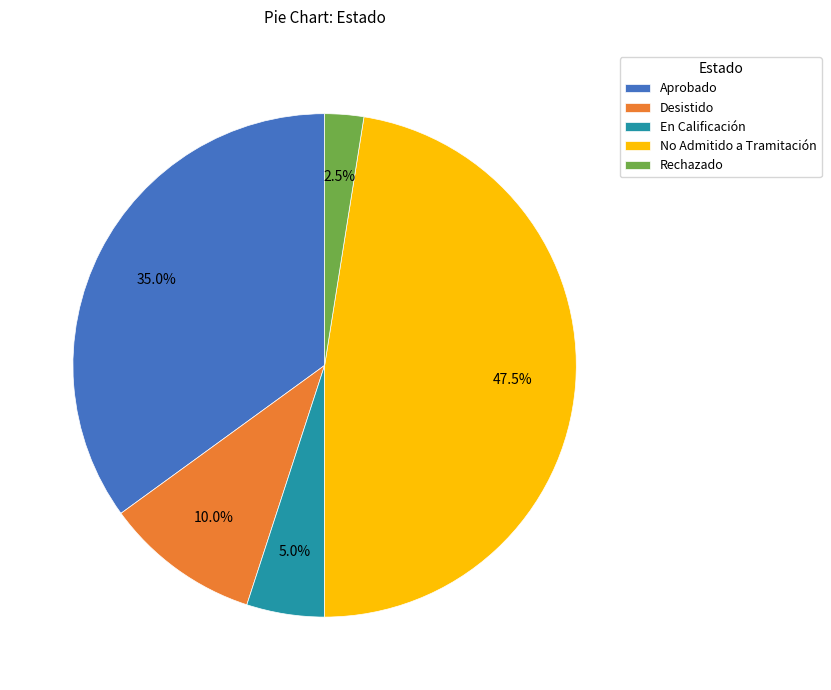

What is the total percentage of En Calificación and Aprobado?

40.0%